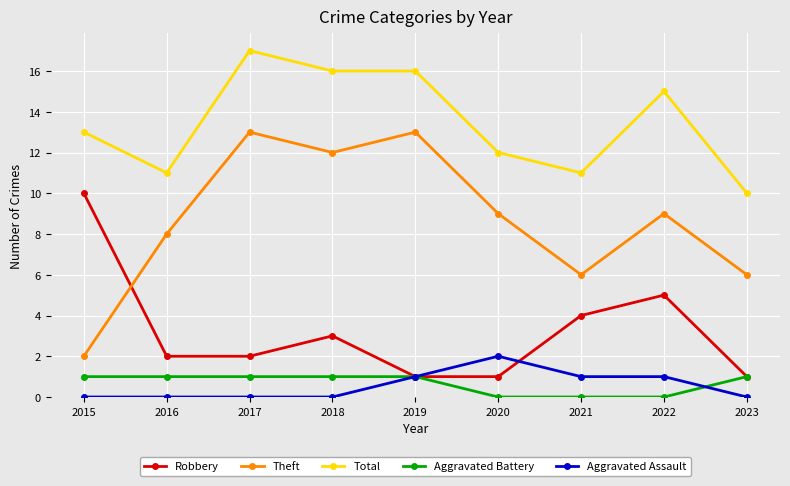

How many categories are shown in the chart?

9